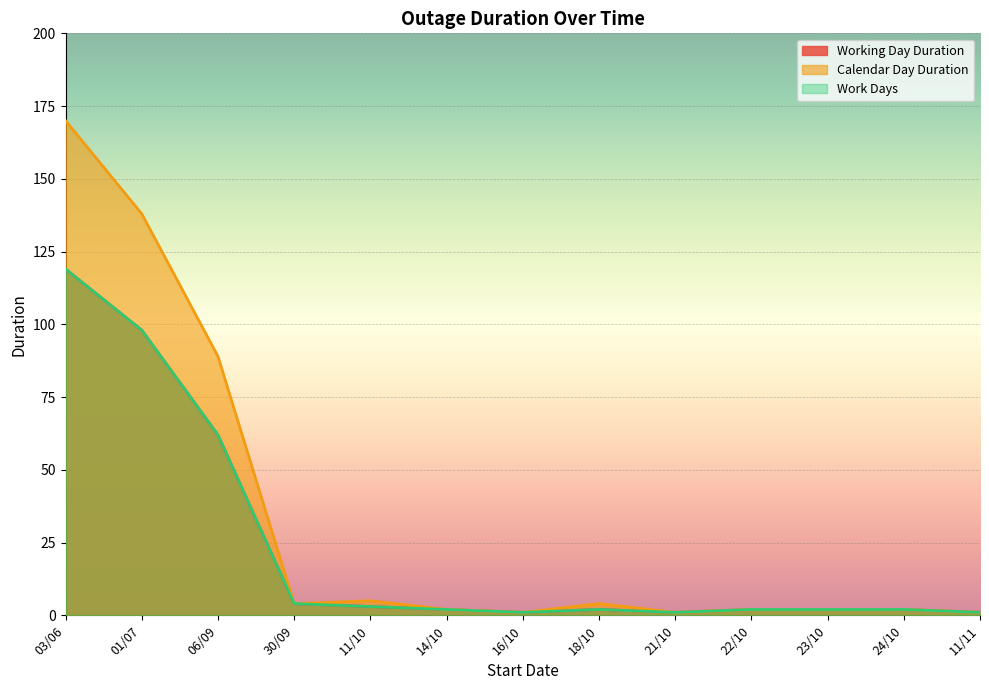

True or false: Working Day Duration and Work Days cross at least once.

False